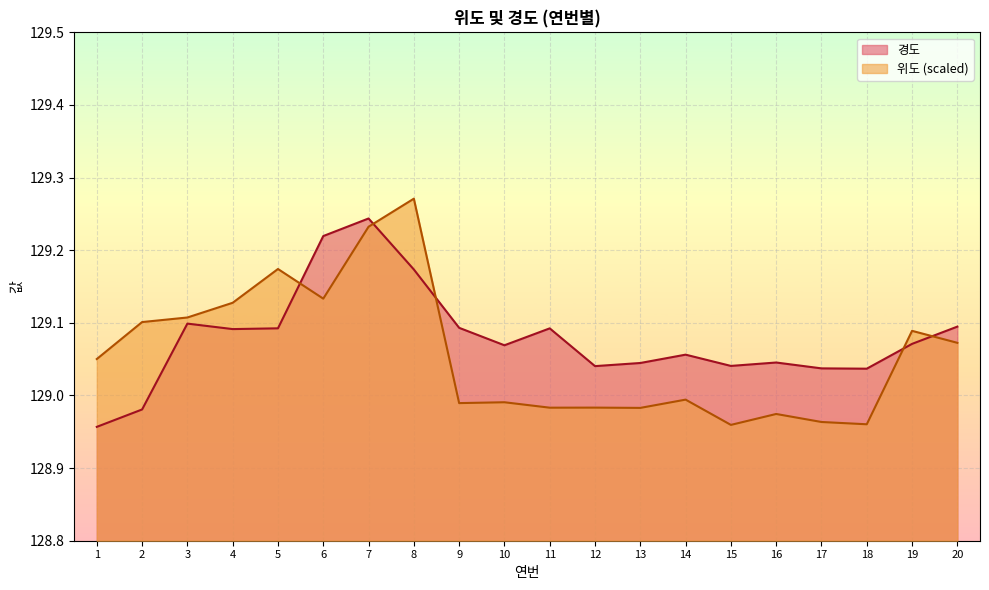

How many intersections are there between 경도 and 위도?

5